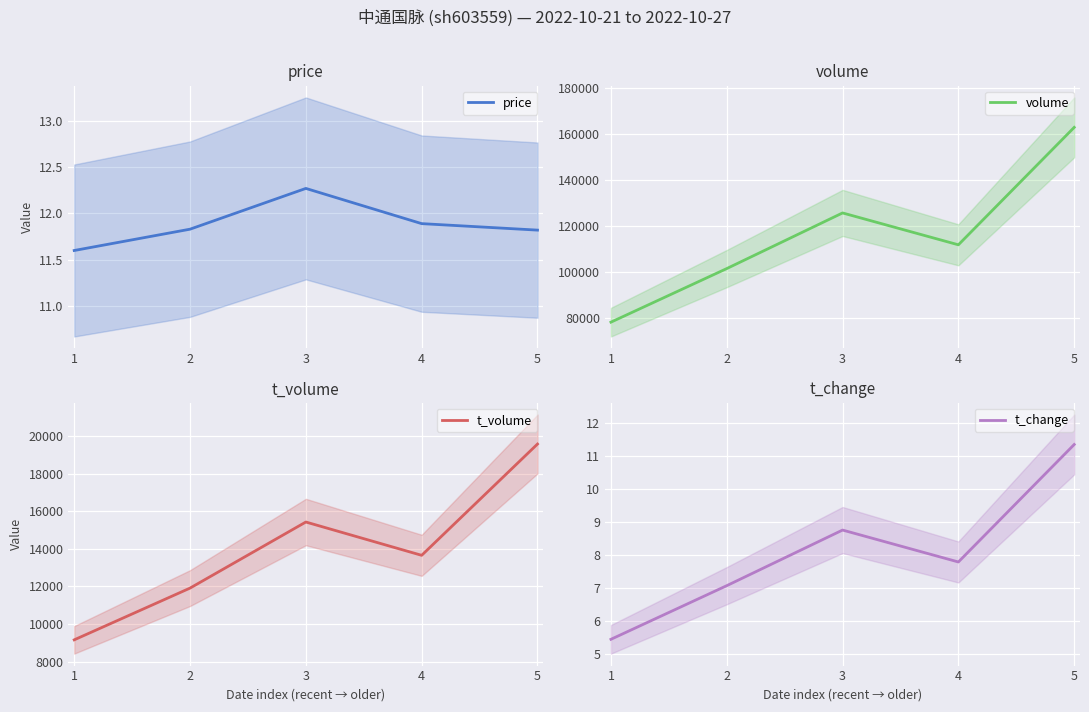

What value does the t_volume series have at 1?

9163